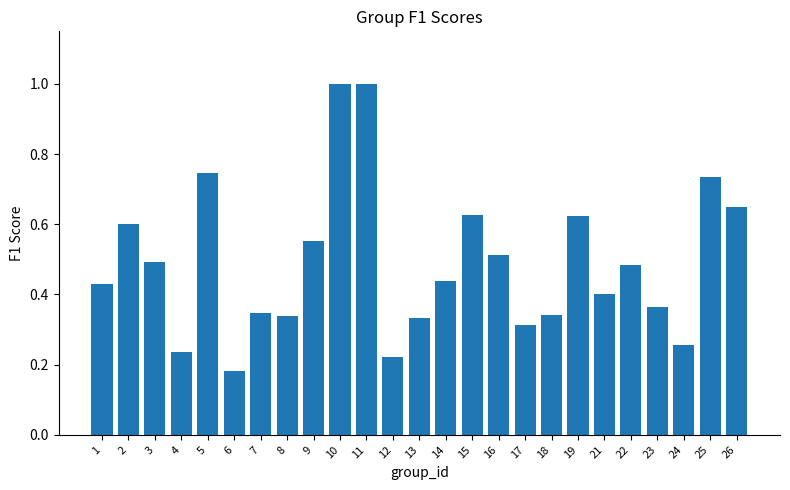

Are the bars grouped side by side (vs. stacked)?

No